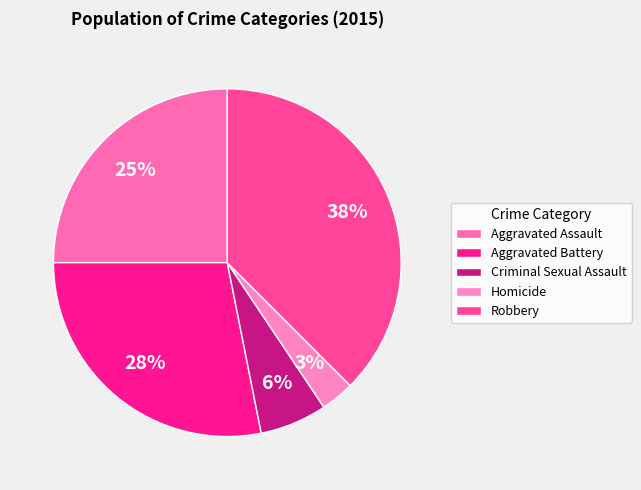

What percentage is NOT represented by Homicide?

96.9%